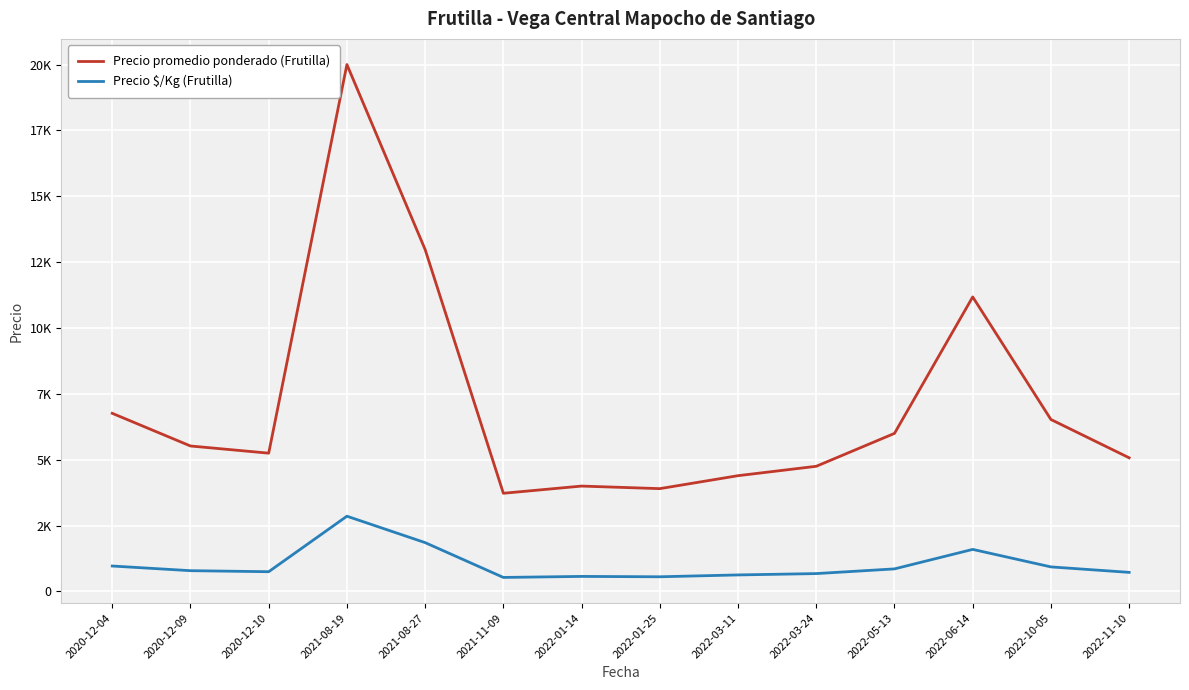

True or false: Precio $/Kg (Frutilla) has more than 1 interior local peaks.

True